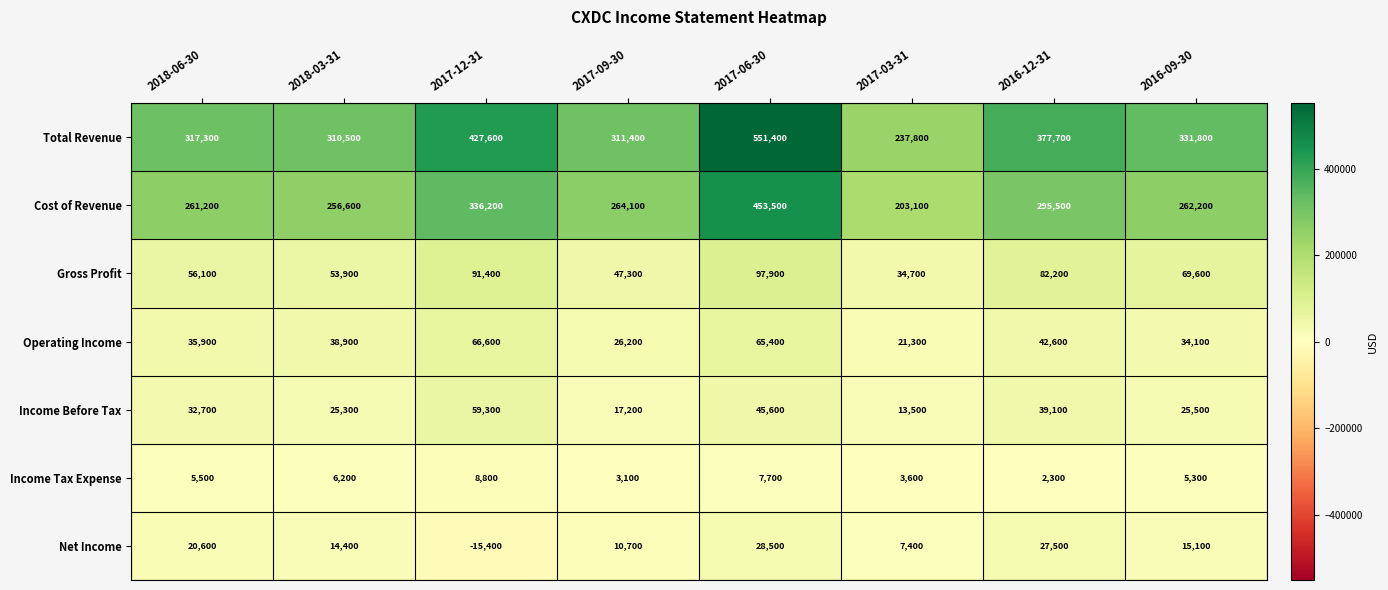

At which category is the sum across all series the highest?

2017-06-30